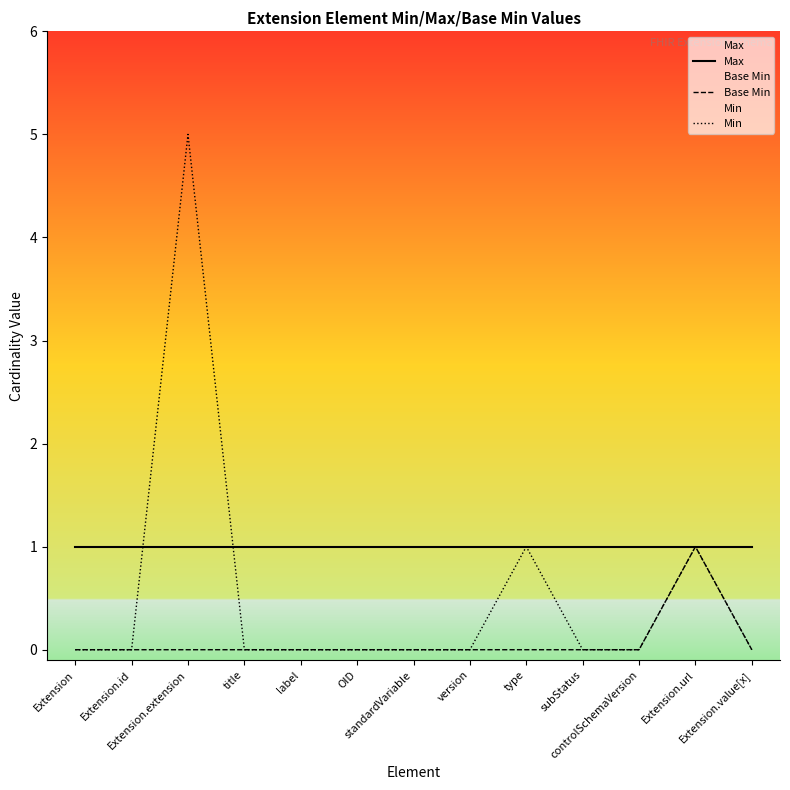

Which category has the highest value across all series?

Extension.extension